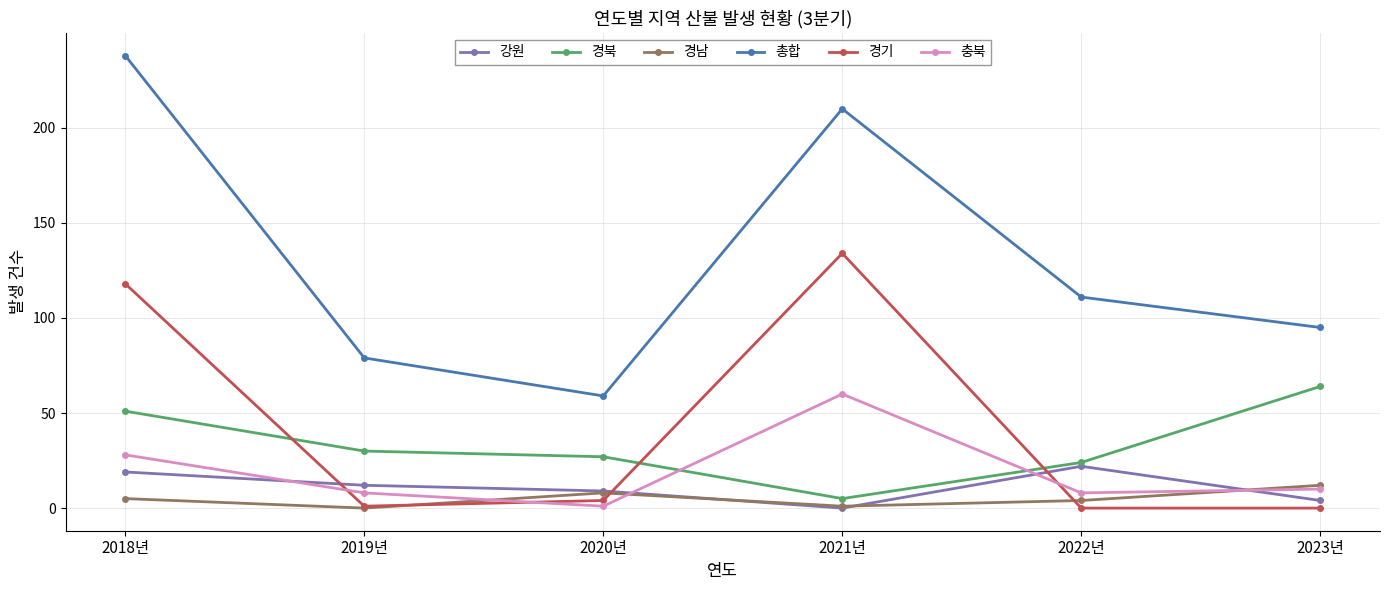

How many lines are shown in the chart?

6